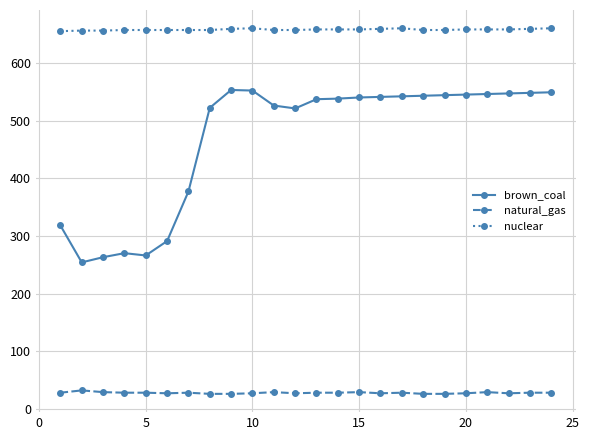

True or false: natural_gas and brown_coal cross at least once.

False